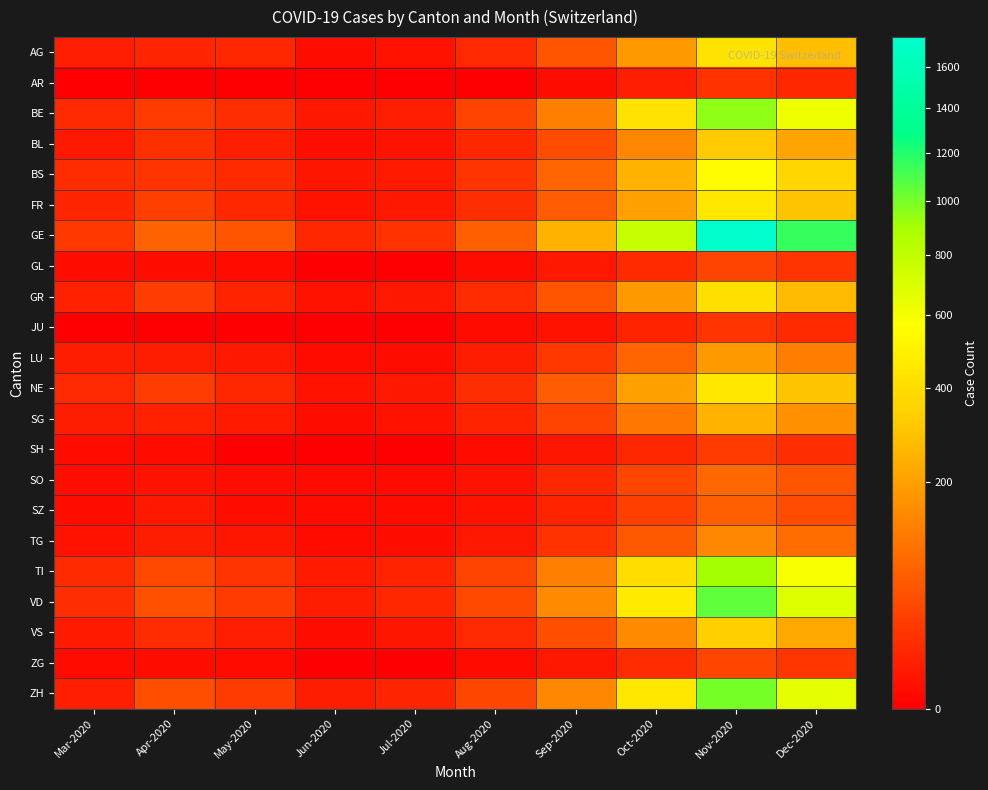

What is the total value across all series at Nov-2020?

9474